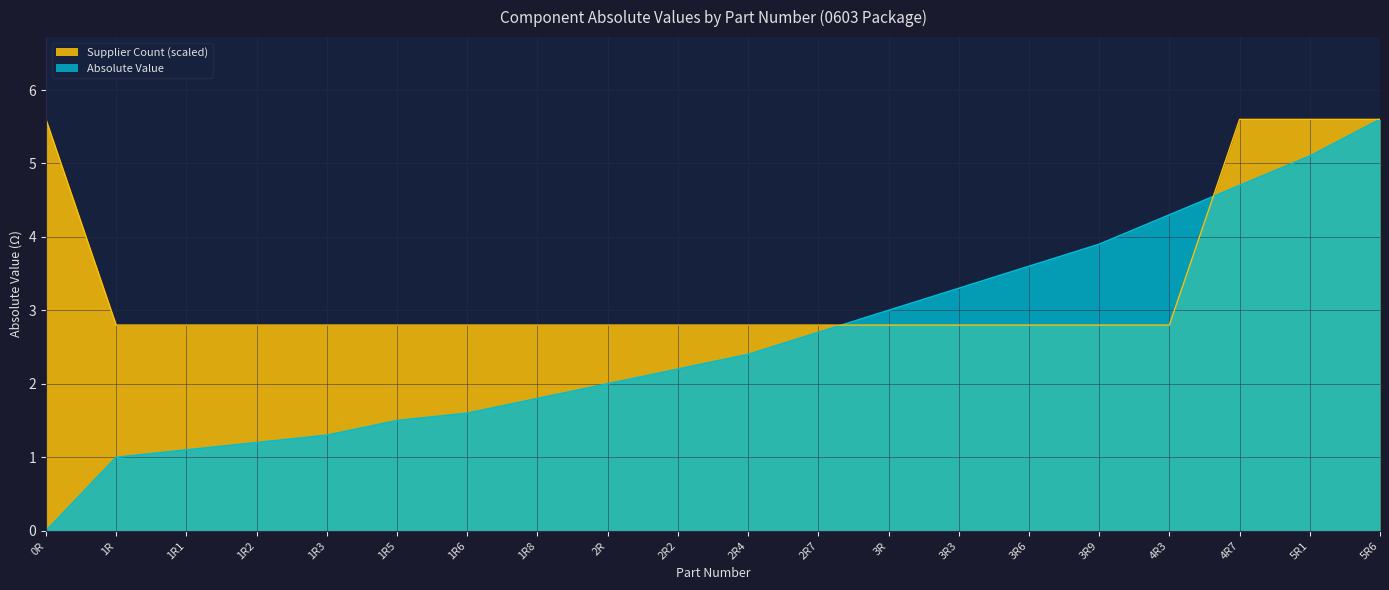

Is it true that Supplier Count equals 2.8 at 1R?

True